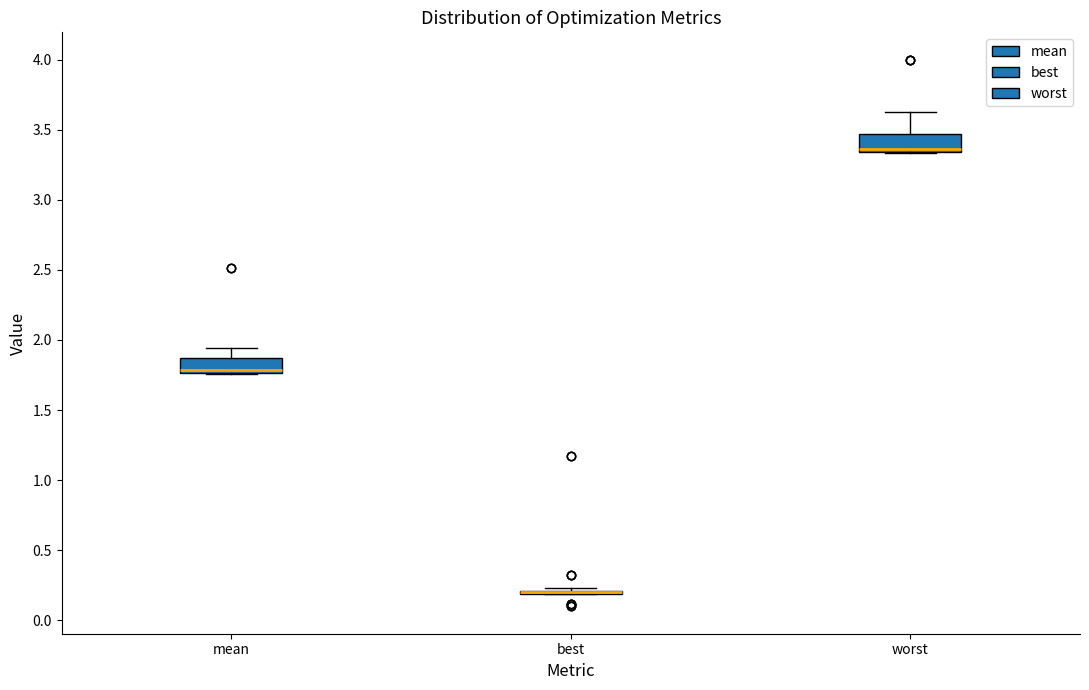

Reading left to right, read every box against the y-axis: the position of its median line, the range the box covers, and the ends of its whiskers. The values are not printed on the chart, so give them approximately, as read against the axis.

mean: median 1.80, box 1.75 to 1.85, whiskers 1.75 to 1.95
best: box collapsed to a line at 0.20, whiskers 0.20 to 0.25
worst: median 3.35 (just above the box's lower edge), box 3.35 to 3.45, whiskers 3.35 to 3.60